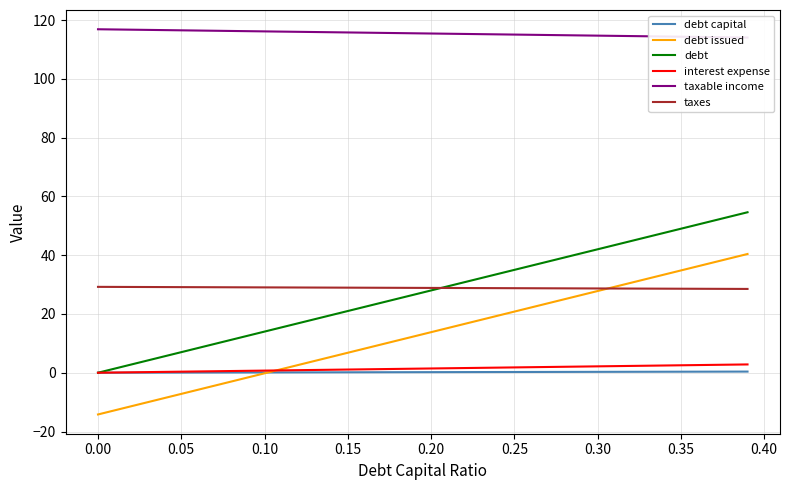

Which series has the widest spread of values?

debt